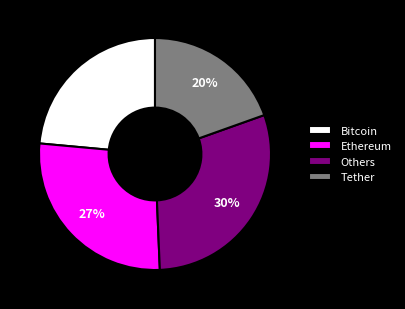

Rank the categories by value from lowest to highest.

Tether, Bitcoin, Ethereum, Others